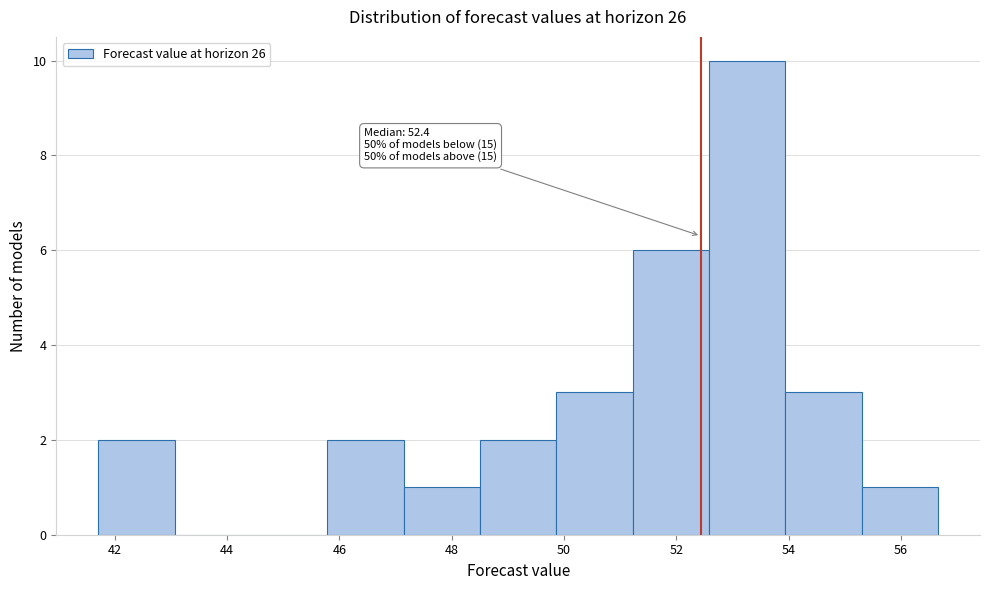

Which range on the x-axis has the tallest bar?

52.6 to 54.0